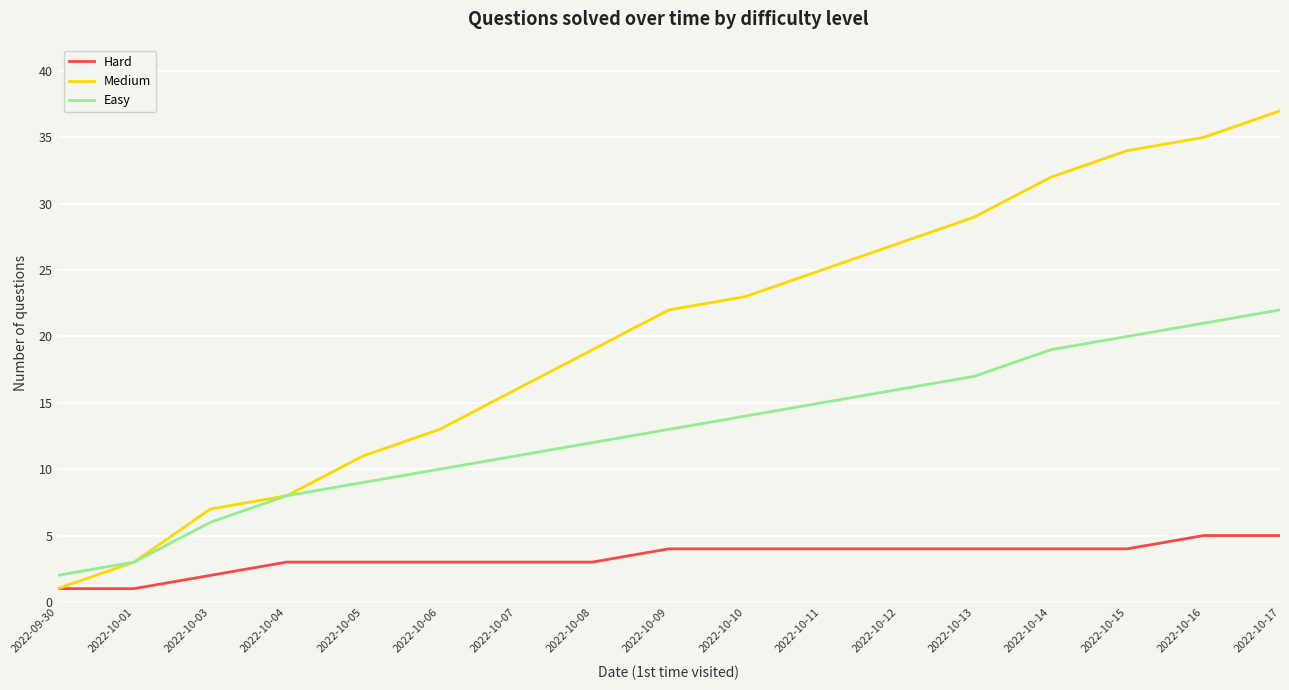

True or false: Easy and Hard cross at least once.

False